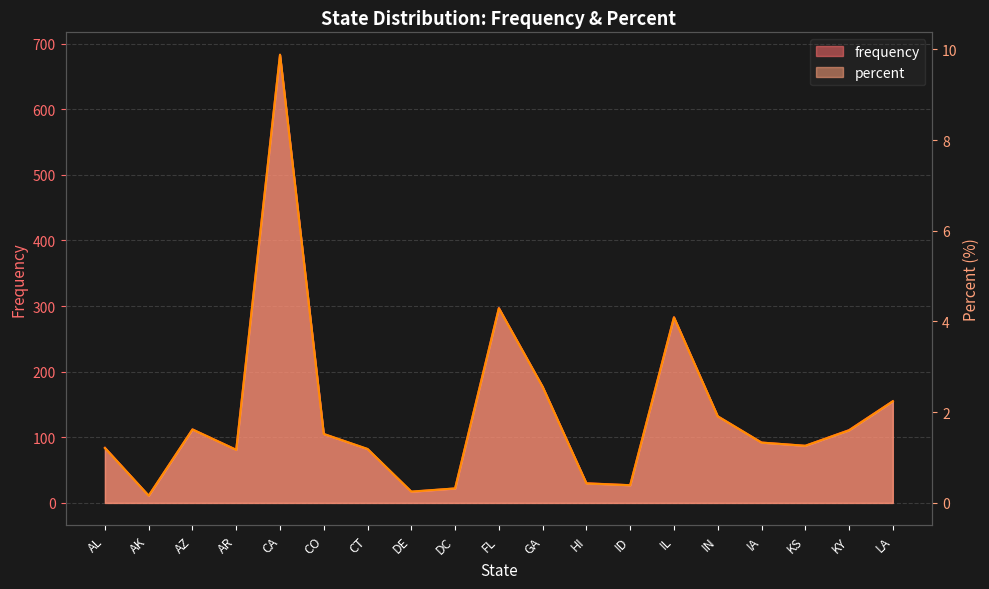

Does the chart display data point markers on the line(s)?

No